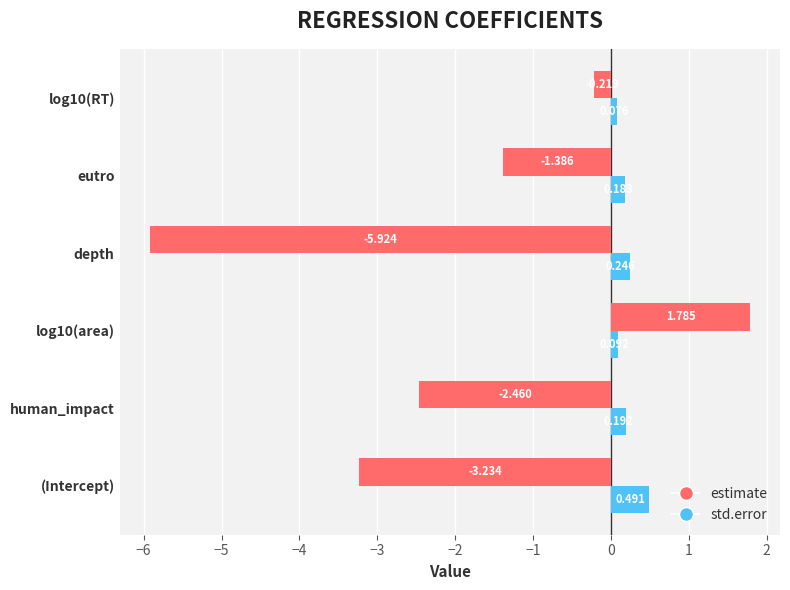

At which label does std.error reach its peak?

(Intercept)